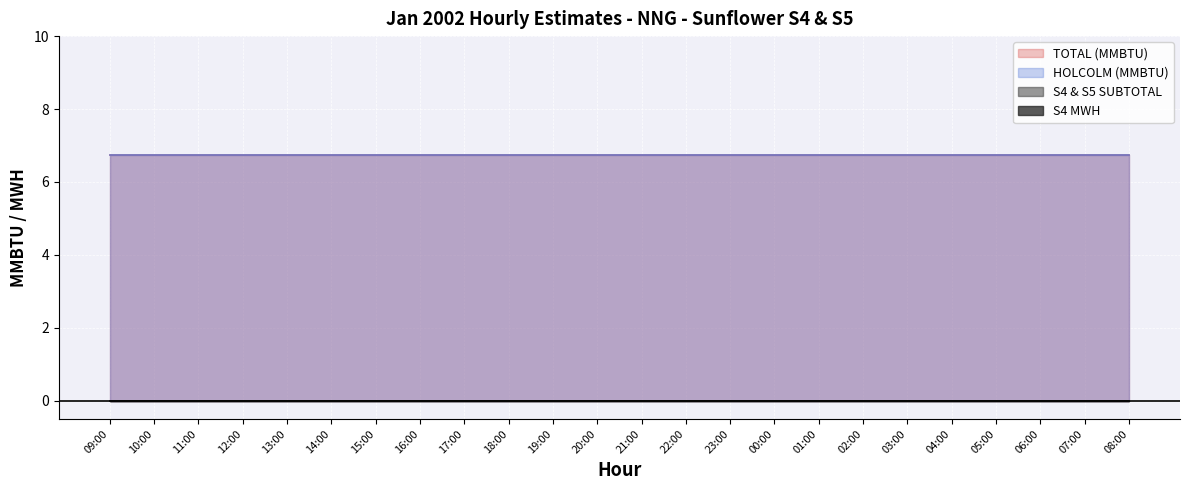

True or false: S4 & S5 SUBTOTAL and HOLCOLM (MMBTU) intersect in this chart.

False